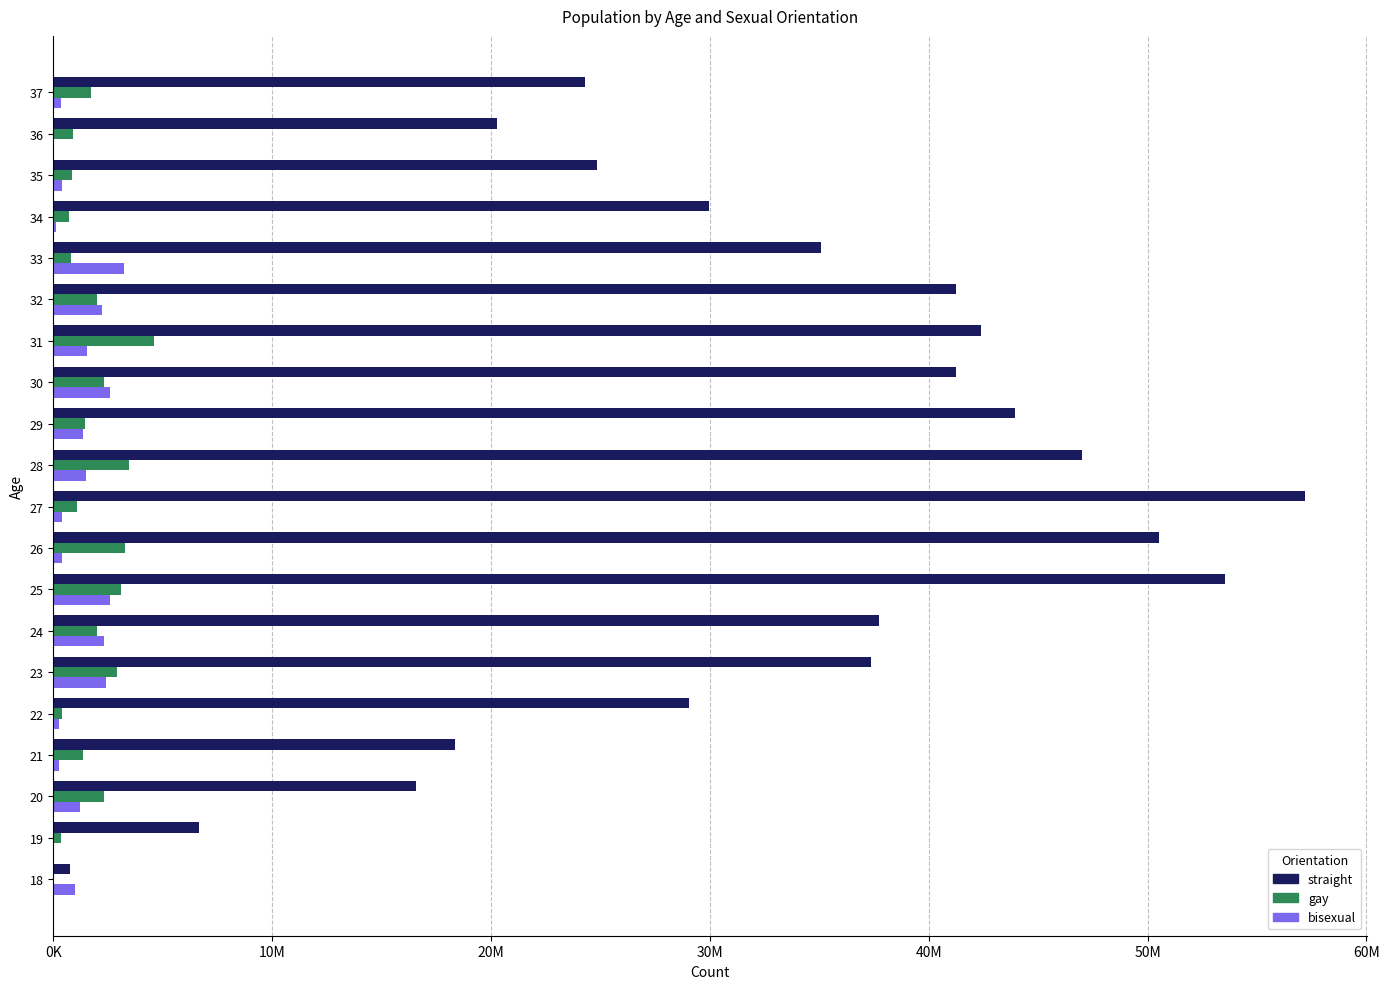

What are all the series names shown in the legend?

straight, gay, bisexual